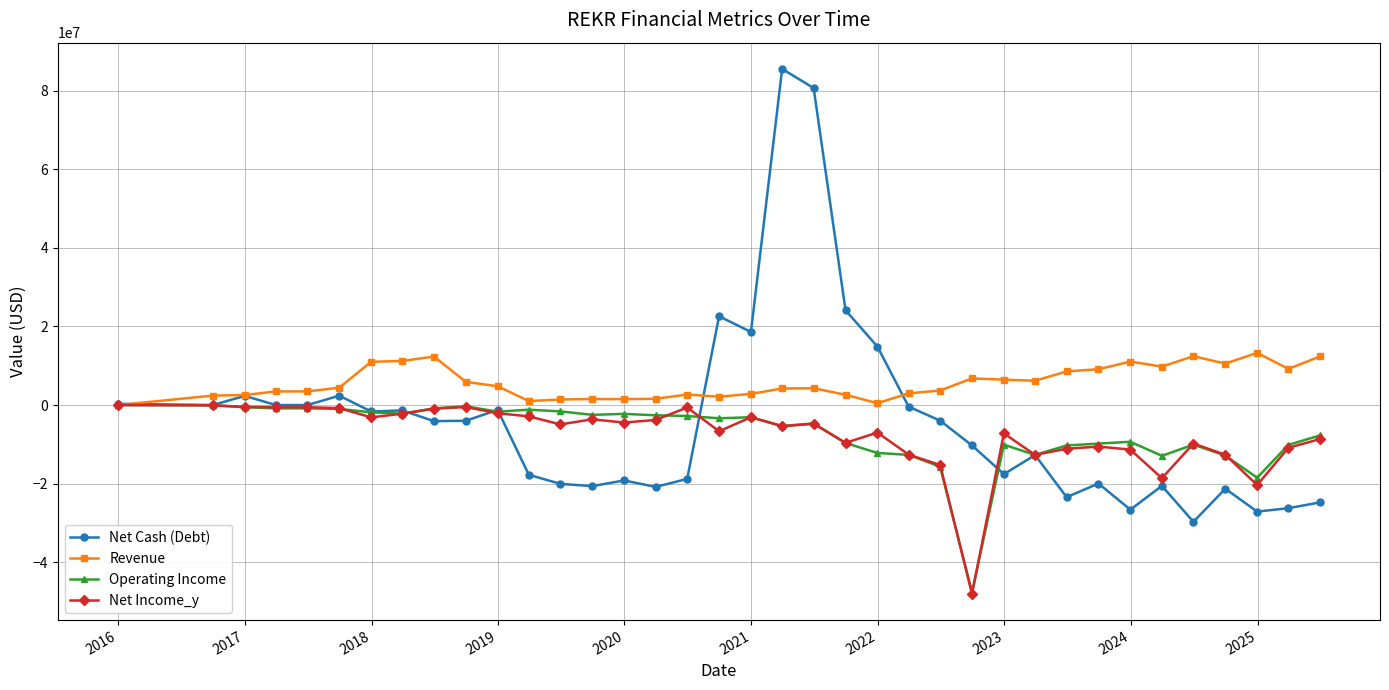

How many values in the Net Cash (Debt) series are below -4090671?

18